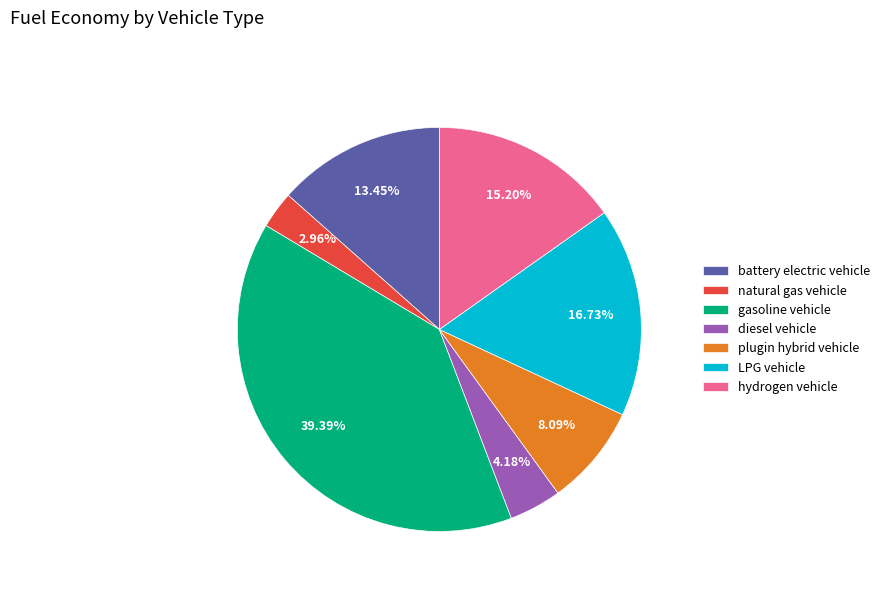

To the nearest percent, what percentage of the pie is diesel vehicle?

4%